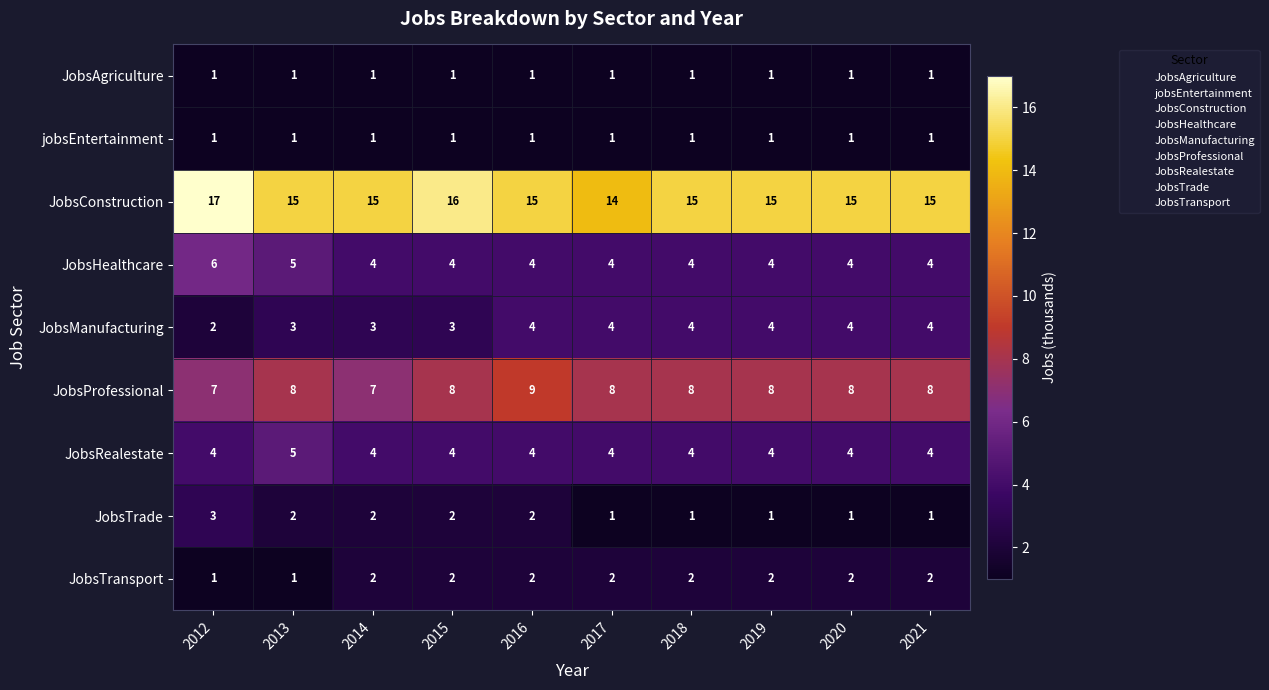

At which category does the chart reach its peak across all series?

2012